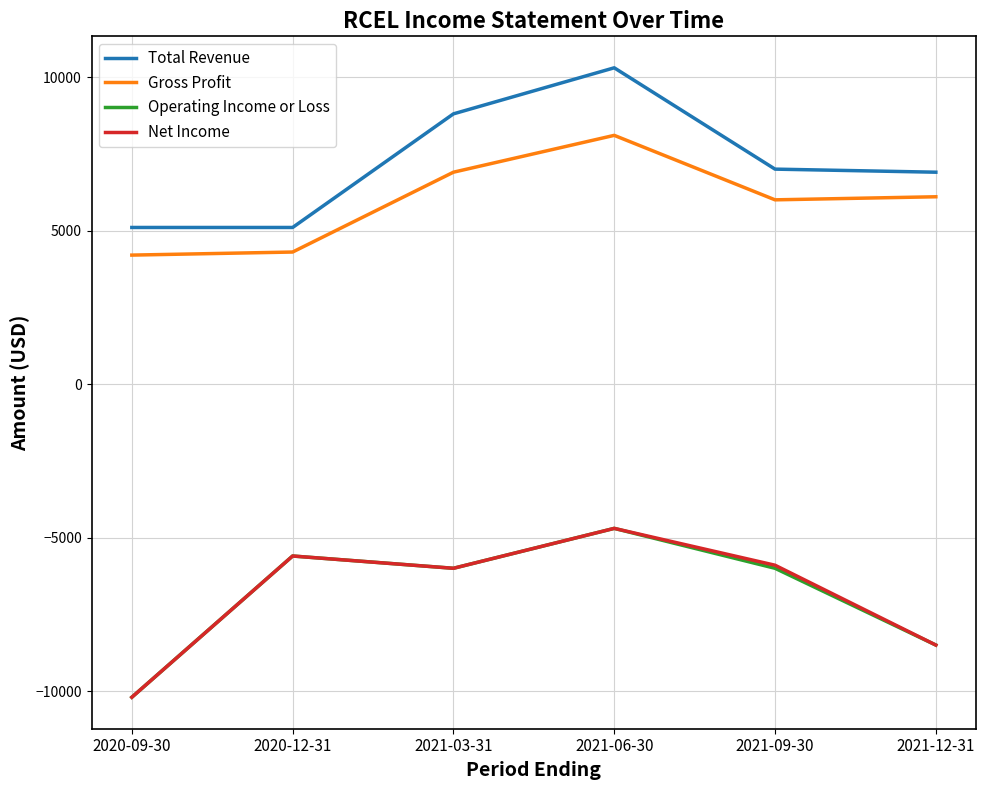

True or false: Total Revenue and Gross Profit cross at least once.

False